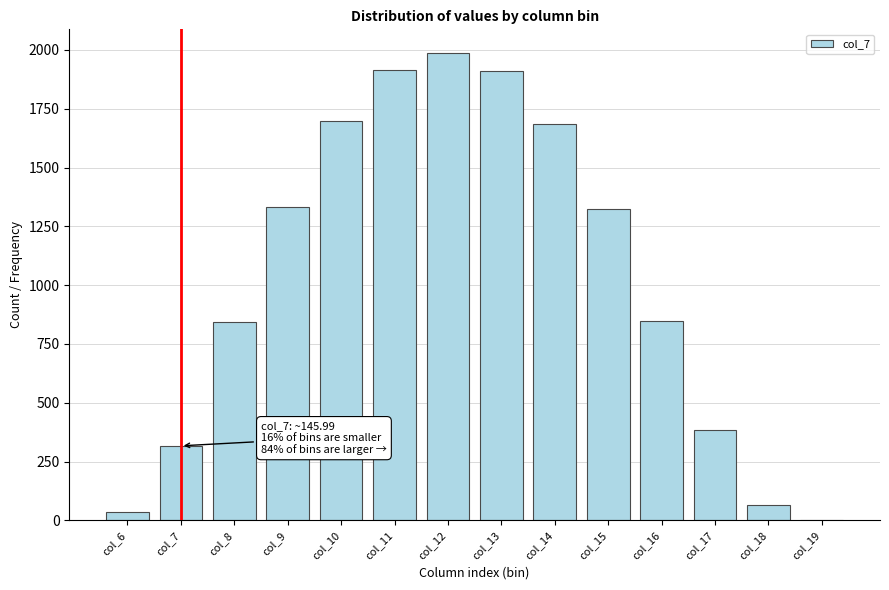

What is the maximum value shown in the chart?

1988.1